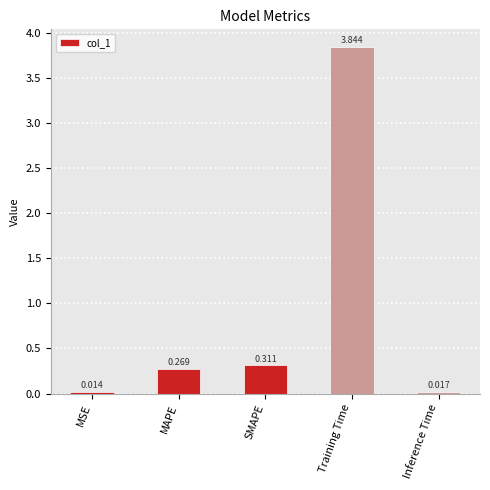

At which category does the chart reach its minimum across all series?

MSE